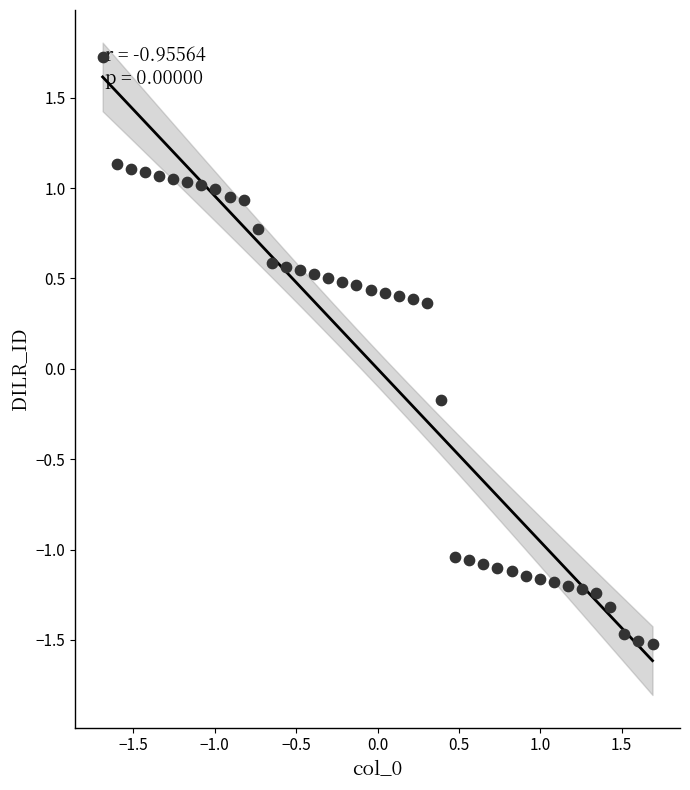

What is the range of Y values (max minus min)?

3.2